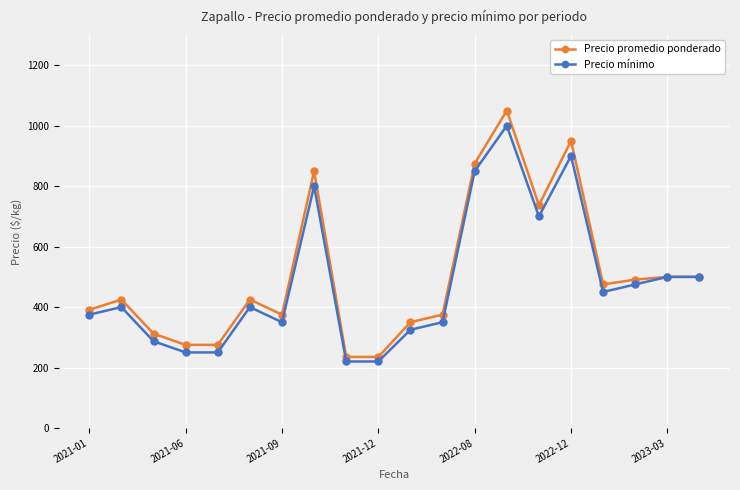

Does the chart display data point markers on the line(s)?

Yes